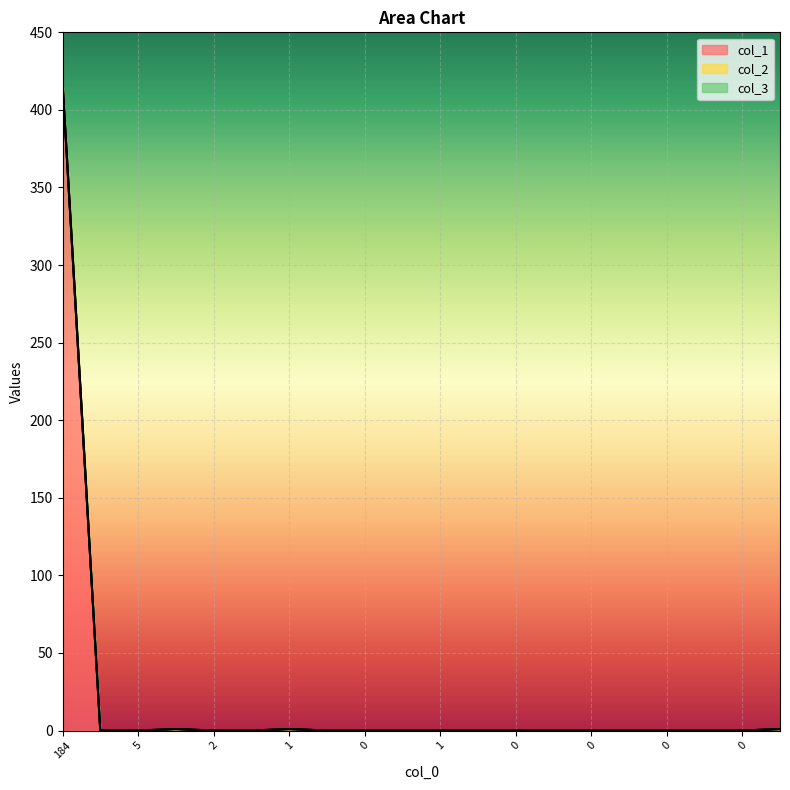

True or false: col_3 and col_1 cross at least once.

False